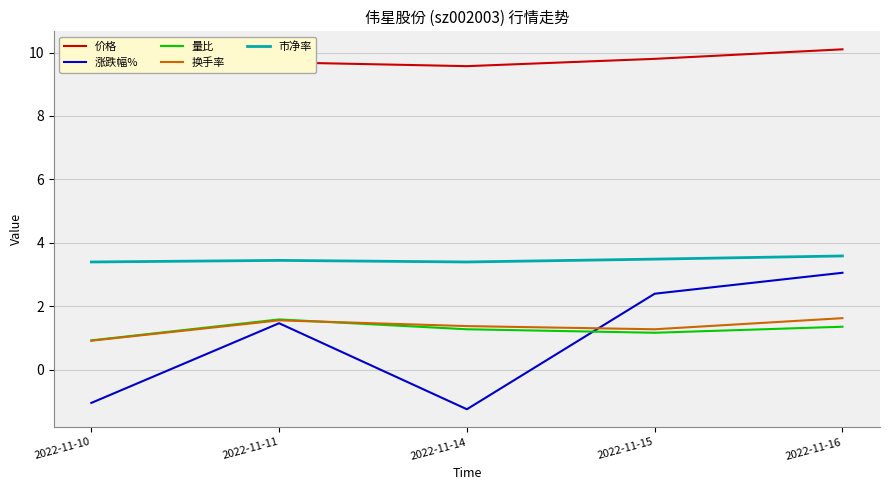

Is the value of 价格 at 2022-11-10 greater than the value of 换手率 at 2022-11-11?

Yes